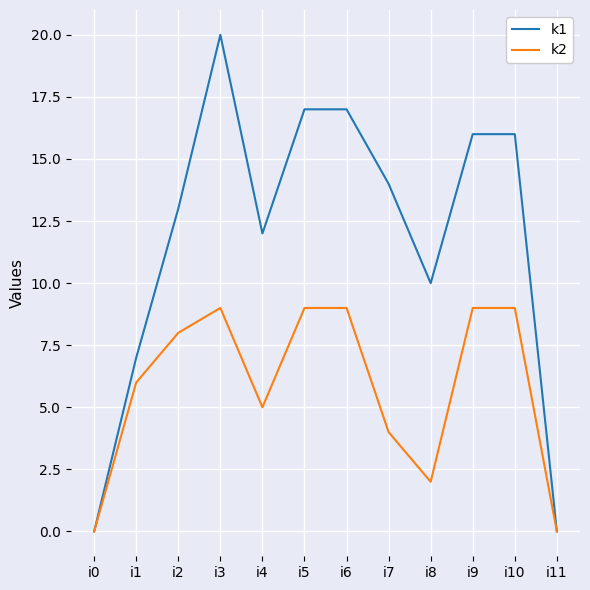

The value of k2 at i10 is 14. True or false?

False